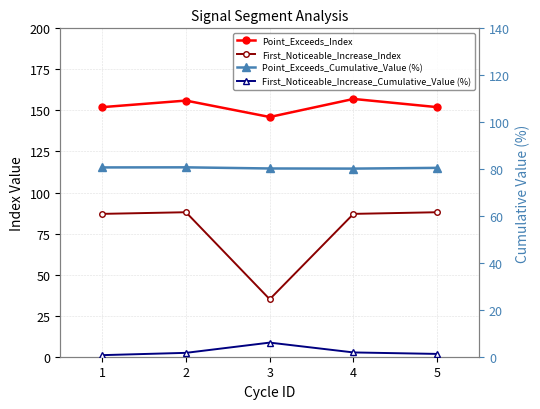

True or false: Point_Exceeds_Index and Point_Exceeds_Cumulative_Value (%) cross at least once.

False